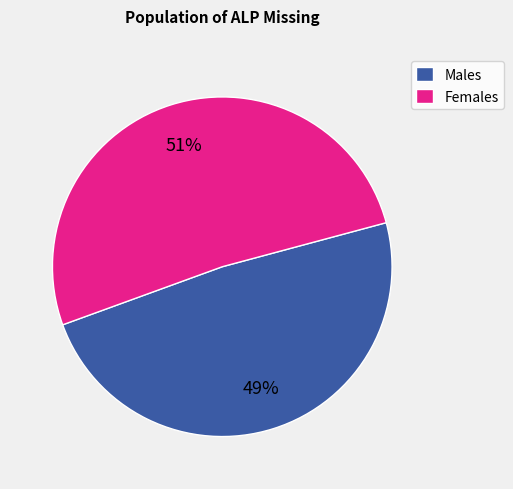

Does any single category account for the majority?

Yes